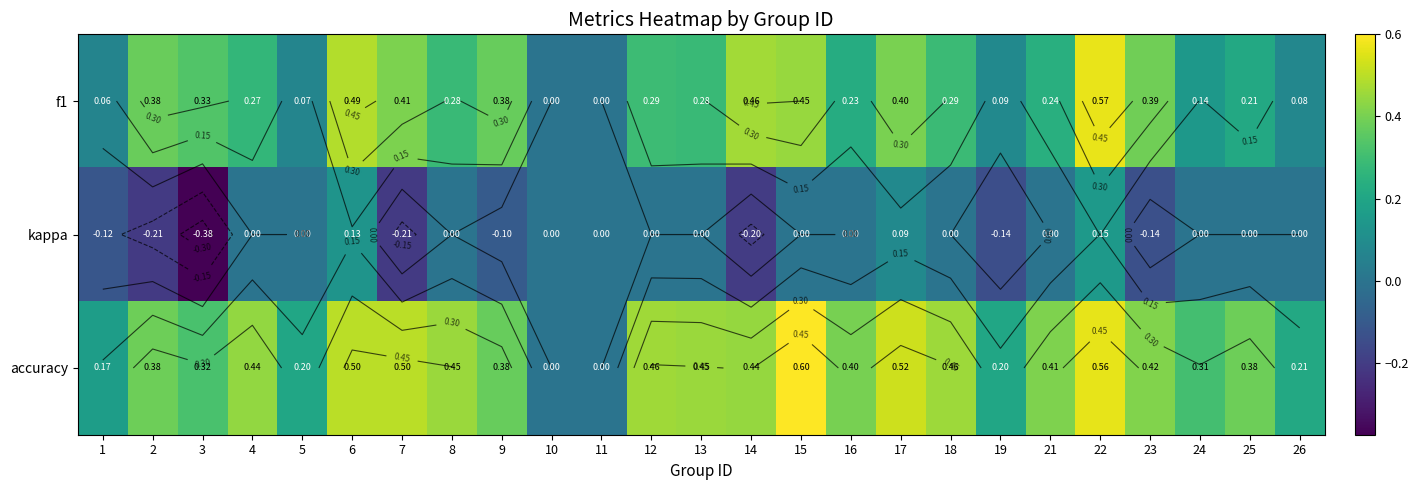

The kappa series shows -0.2 at 8. True or false?

False